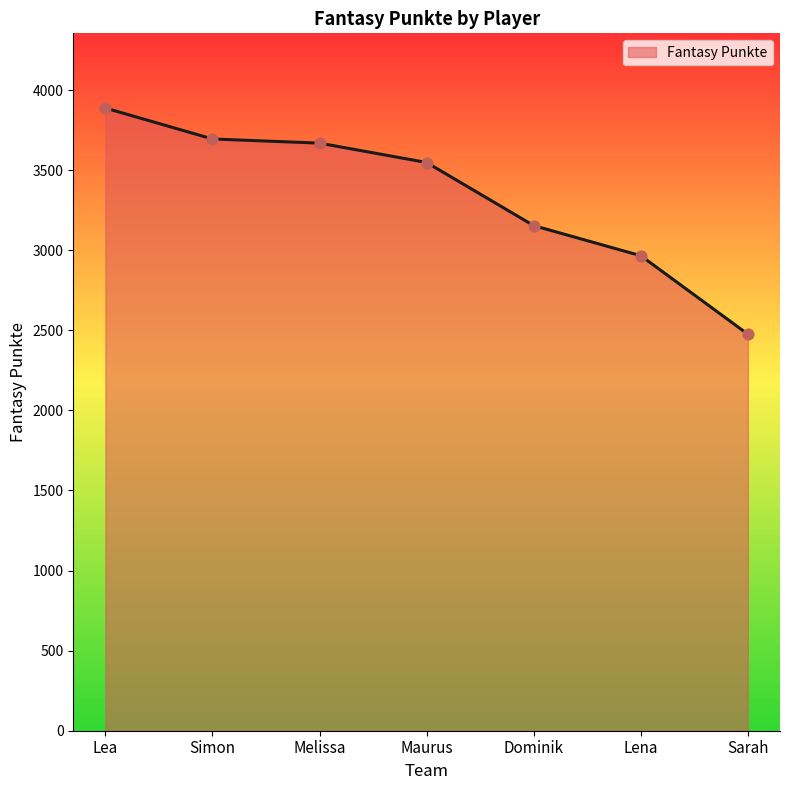

Which has a higher value, Dominik or Lena?

Dominik